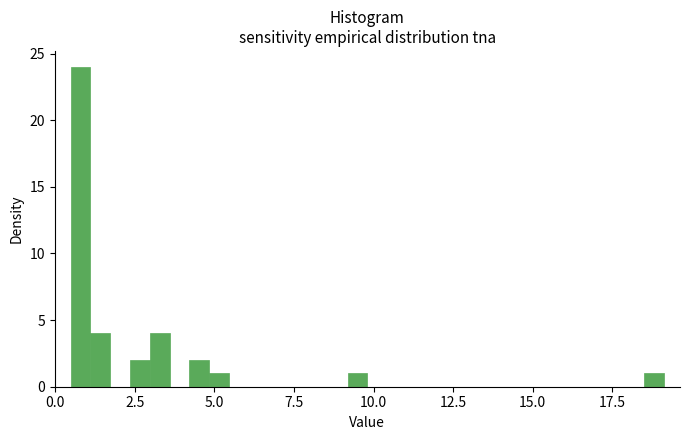

Read against the x-axis, roughly where is the centre of the tallest bar?

1.0